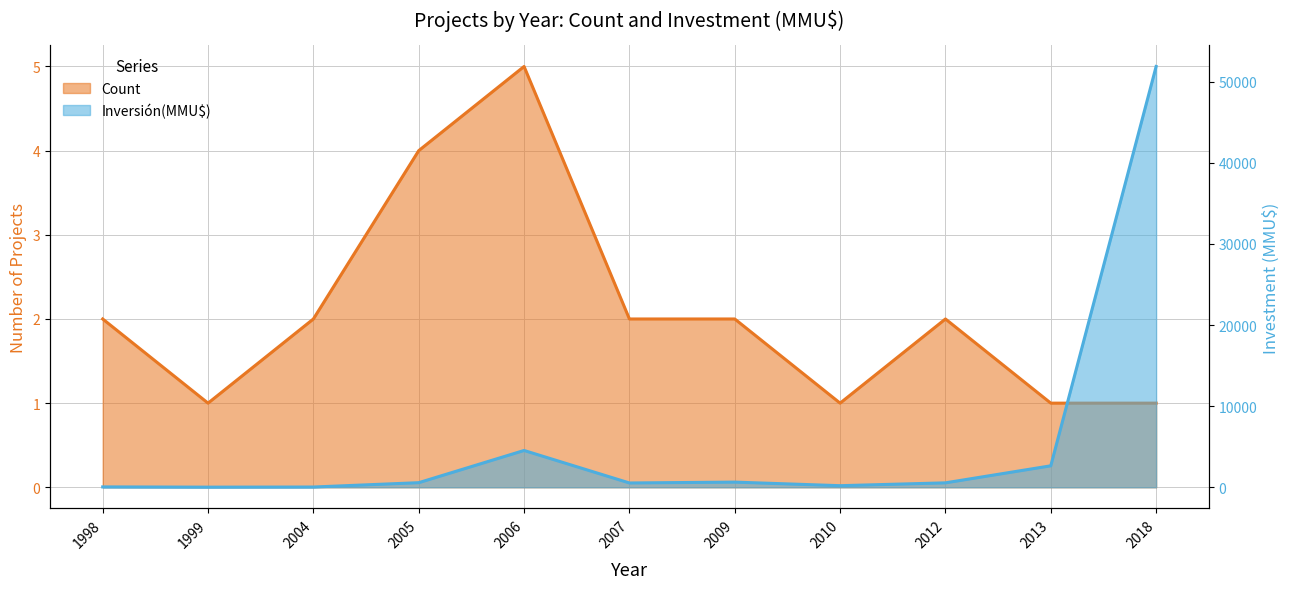

At which category does the chart reach its minimum across all series?

1999